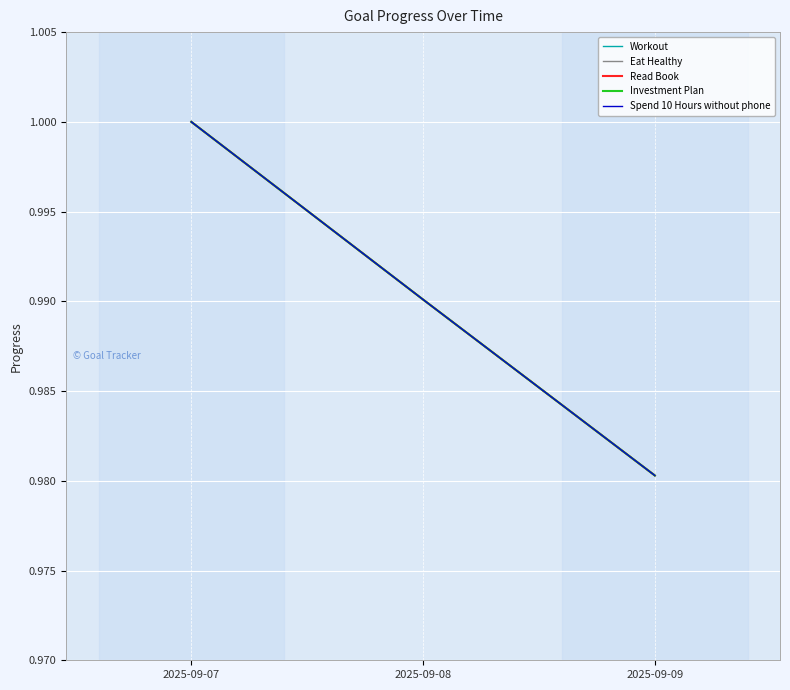

Does the chart have visible grid lines?

Yes